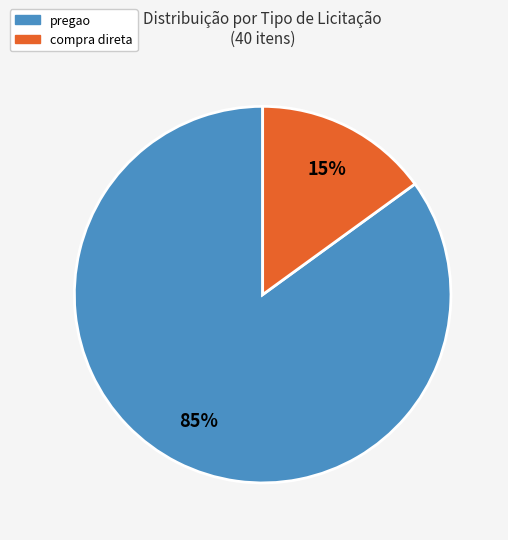

Approximately how many times larger is the value at pregao compared to compra direta?

5.7